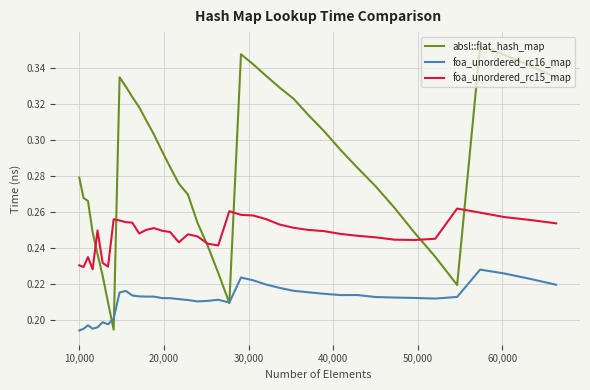

List the series in order of their peak value, highest first.

absl::flat_hash_map, foa_unordered_rc15_map, foa_unordered_rc16_map